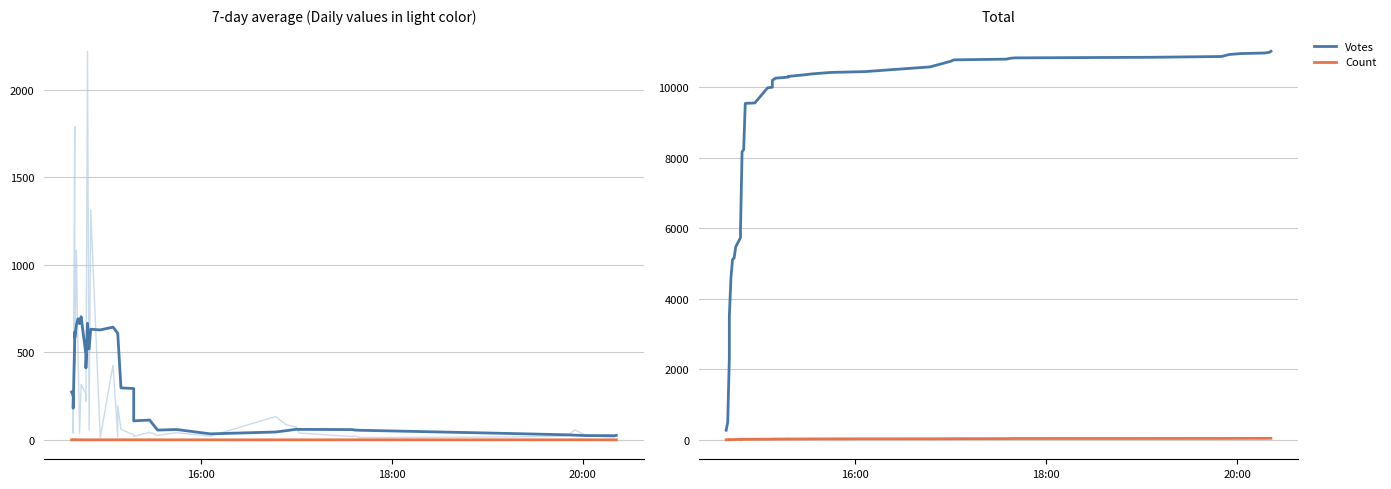

Is the value of Votes at 32 greater than the value of Votes (daily) at 21?

Yes